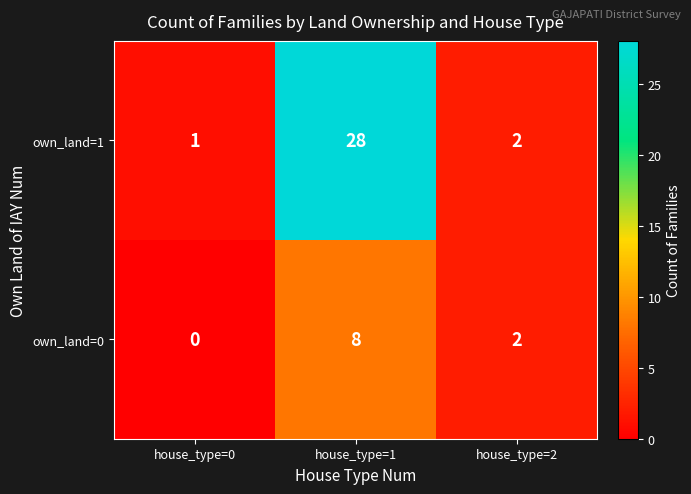

What is the difference between the maximum and minimum values in the own_land=1 series?

27